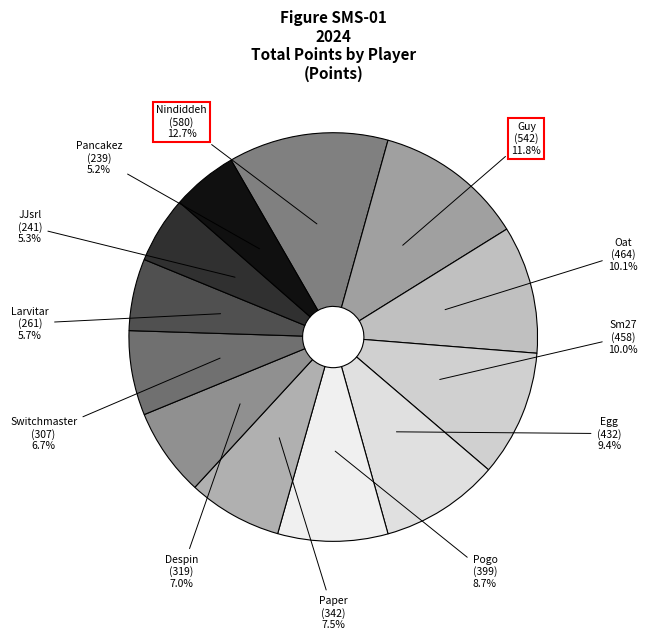

What is the largest slice in the pie chart?

Nindiddeh